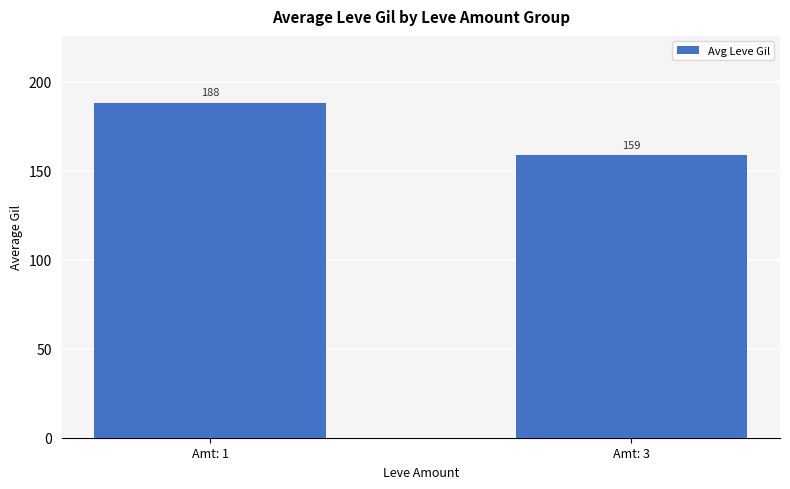

What is the value of the 2nd bar from the left?

158.7